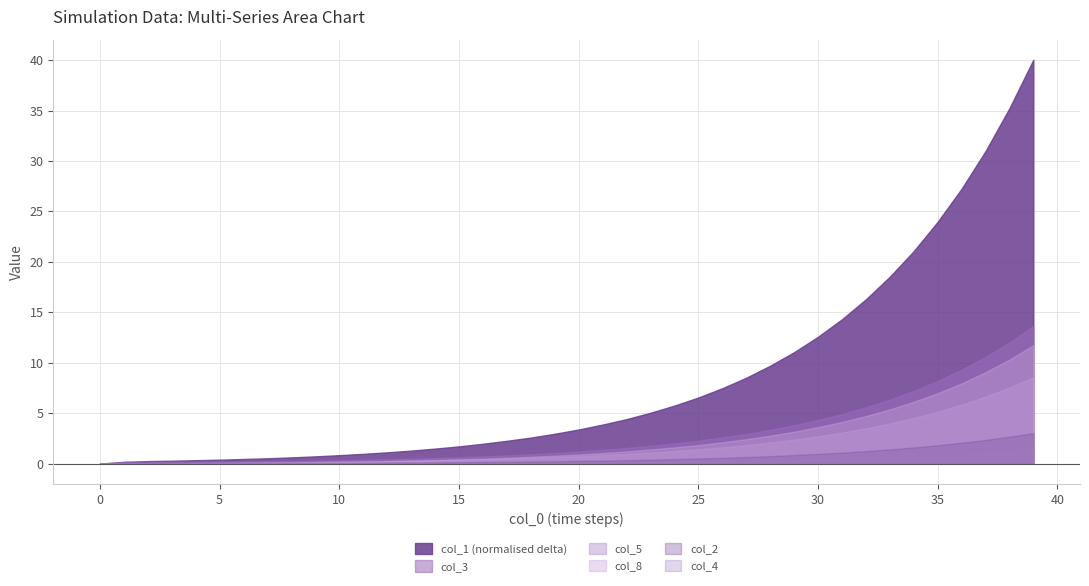

Which series has the largest total across all categories?

col_1 (normalised delta)